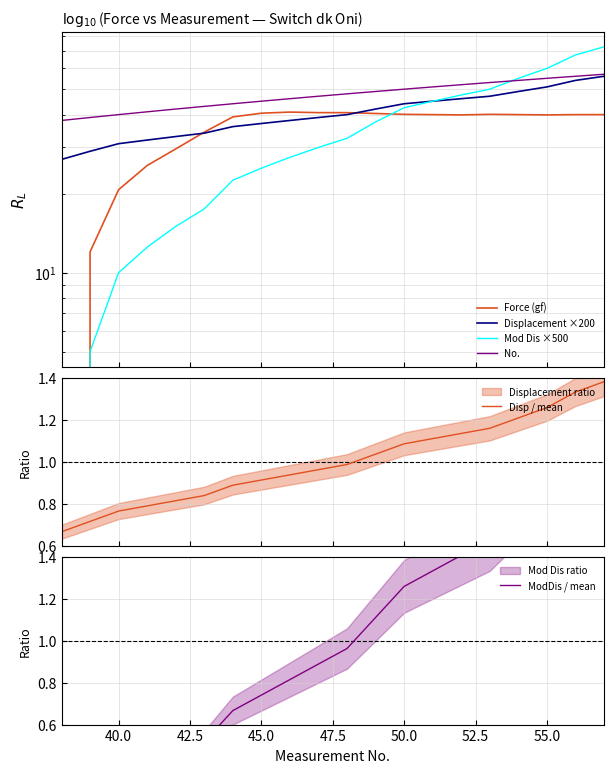

Reading right to left, what are all the values shown in this chart?

Force (gf): 40.0	40.0	39.9	40.0	40.1	39.9	40.0	40.1	40.4	40.7	40.7	40.9	40.5	39.2	34.3	29.6	25.6	20.7	12.0	0.0
Displacement ×200: 56.0	54.0	51.0	49.0	47.0	46.0	45.0	44.0	42.0	40.0	39.0	38.0	37.0	36.0	34.0	33.0	32.0	31.0	29.0	27.0
Mod Dis ×500: 72.5	67.5	60.0	55.0	50.0	47.5	45.0	42.5	37.5	32.5	30.0	27.5	25.0	22.5	17.5	15.0	12.5	10.0	5.0	0.0
No.: 57.0	56.0	55.0	54.0	53.0	52.0	51.0	50.0	49.0	48.0	47.0	46.0	45.0	44.0	43.0	42.0	41.0	40.0	39.0	38.0
Disp / mean: 1.4	1.3	1.3	1.2	1.2	1.1	1.1	1.1	1.0	1.0	1.0	0.9	0.9	0.9	0.8	0.8	0.8	0.8	0.7	0.7
ModDis / mean: 2.1	2.0	1.8	1.6	1.5	1.4	1.3	1.3	1.1	1.0	0.9	0.8	0.7	0.7	0.5	0.4	0.4	0.3	0.1	0.0